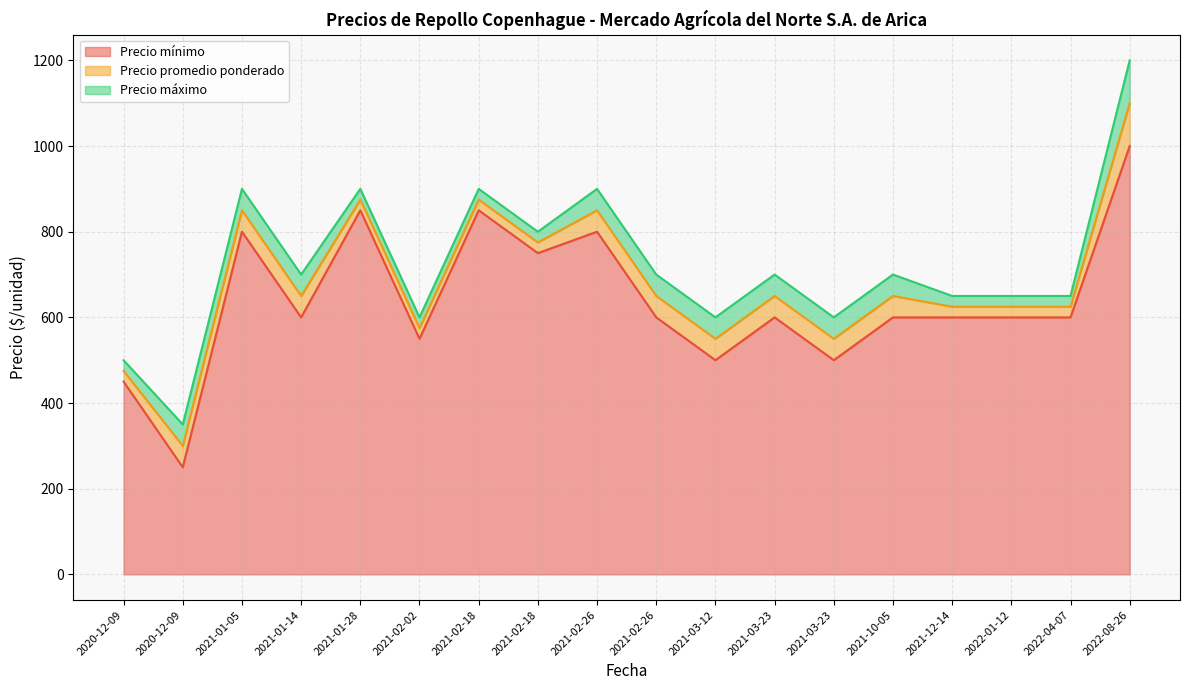

True or false: Precio máximo and Precio mínimo cross at least once.

False